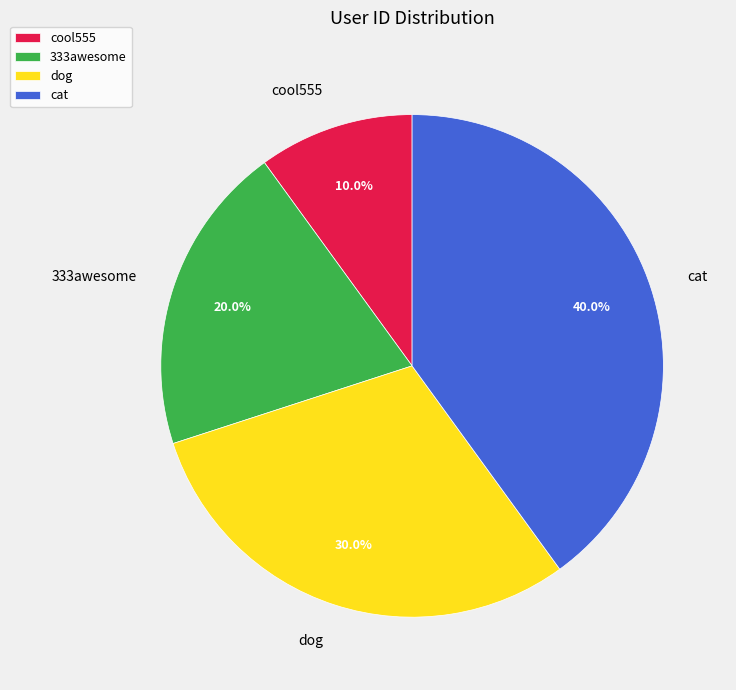

Approximately how many times larger is the value at dog compared to 333awesome?

1.5